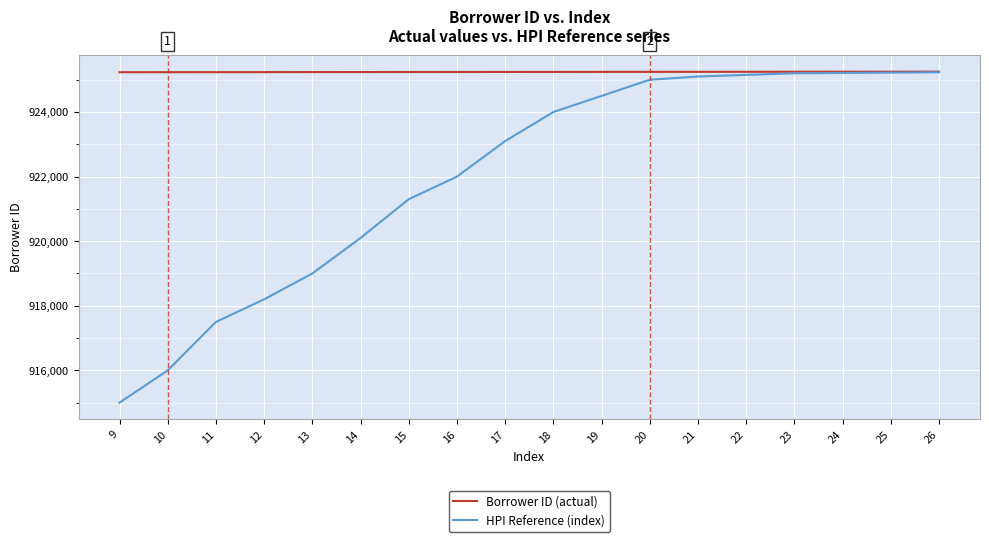

Which series has the largest total across all categories?

Borrower ID (actual)